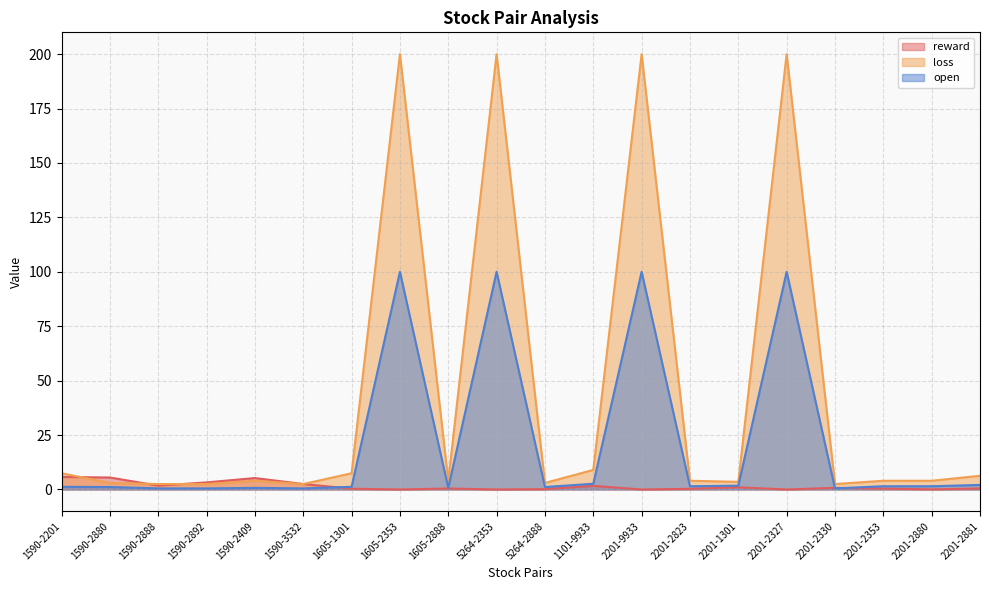

Does the chart have visible grid lines?

Yes